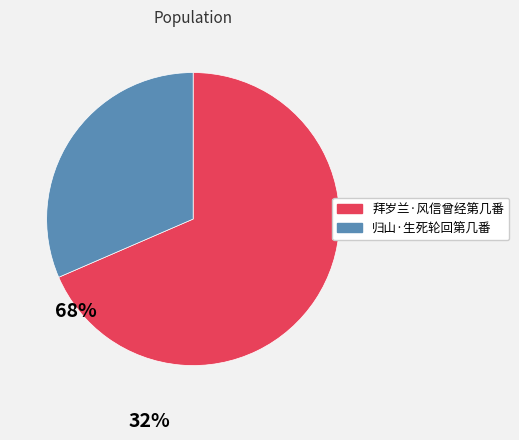

Which slice represents more than half of the pie?

拜岁兰·风信曾经第几番